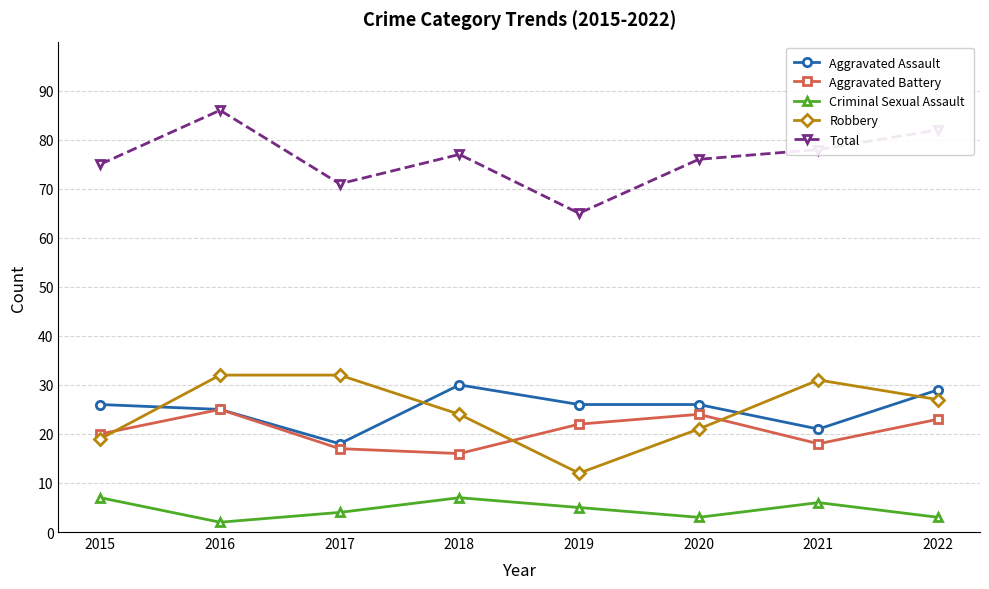

How many values in the Criminal Sexual Assault series are below 5?

4